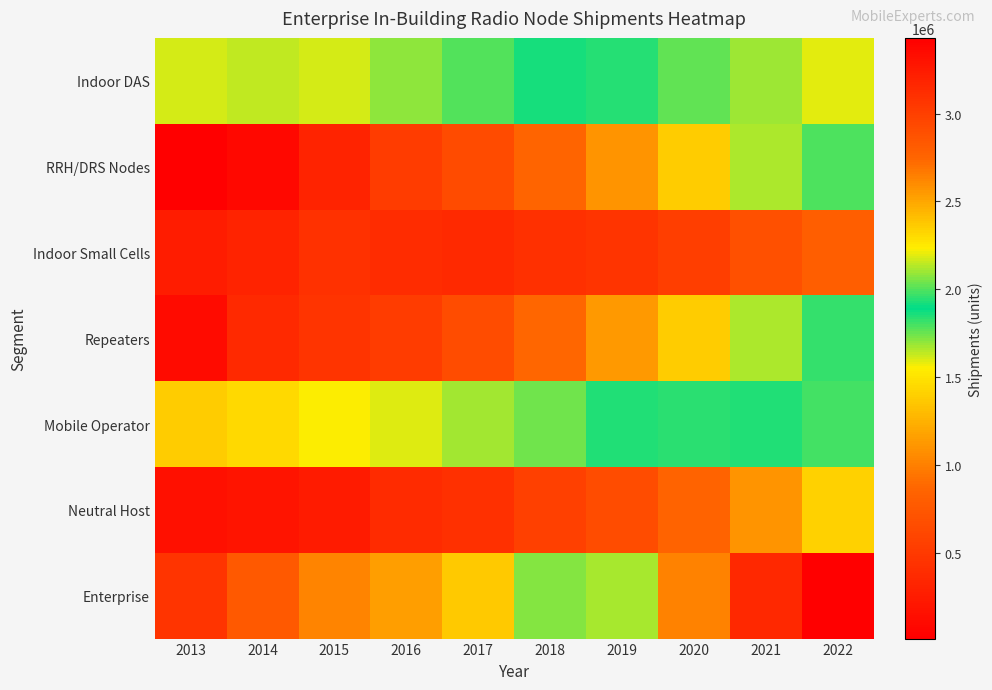

At how many categories does at least one series exceed 27598?

10